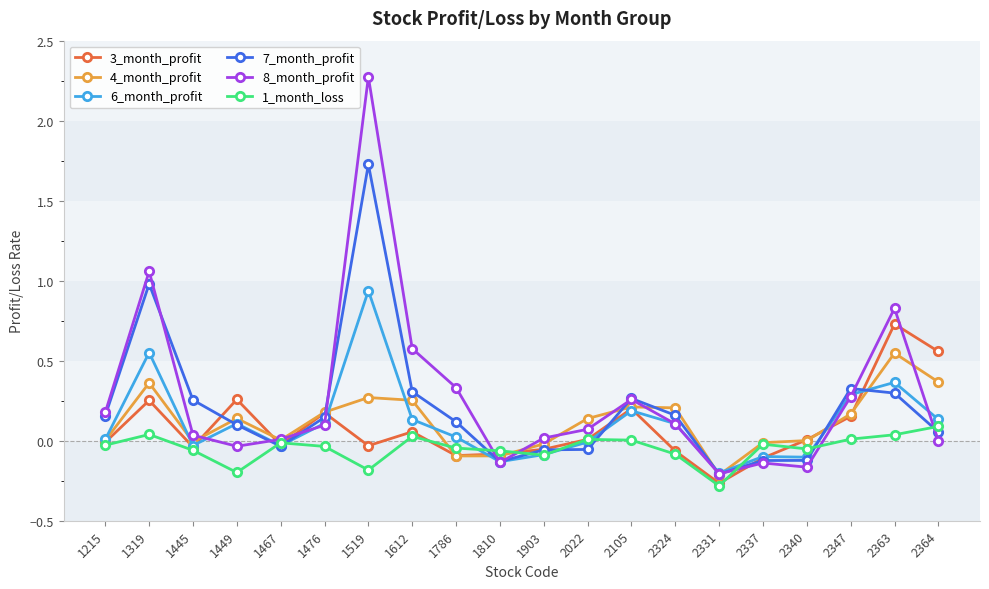

Does the chart have visible grid lines?

No